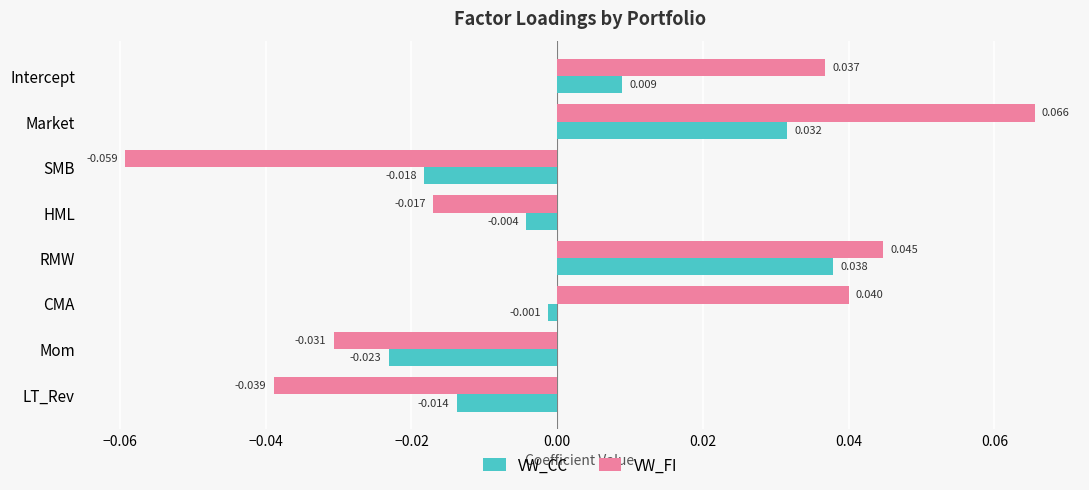

Where is VW_FI nearest to the value 0?

HML